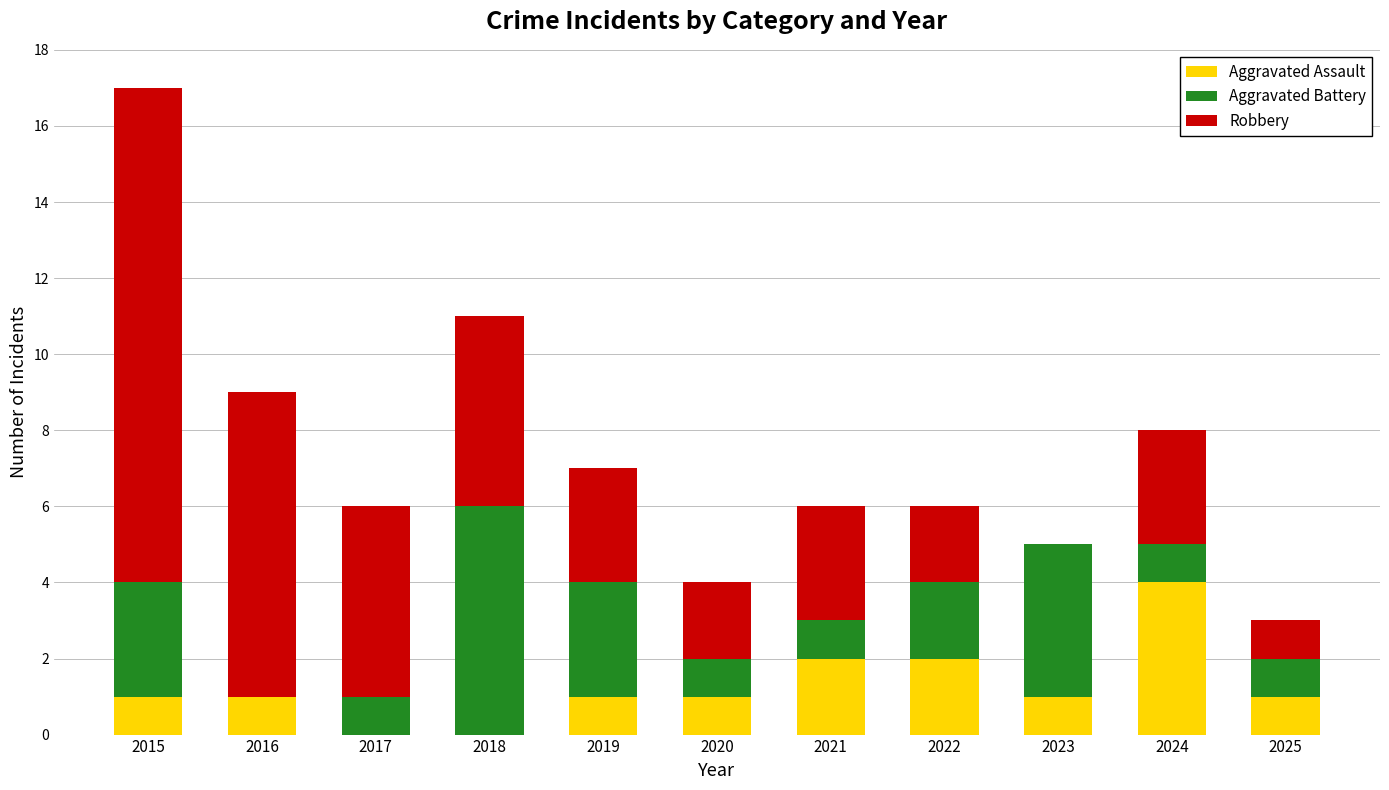

What is the highest value of the Aggravated Assault series?

4